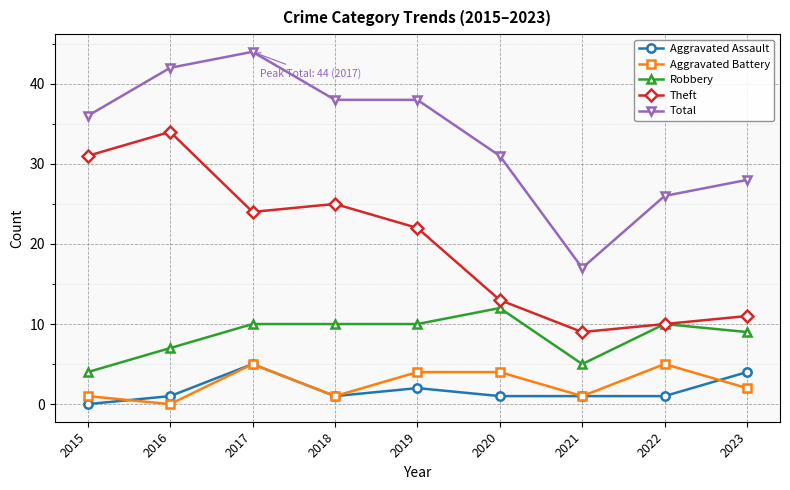

Where is Theft nearest to the value 21?

2019